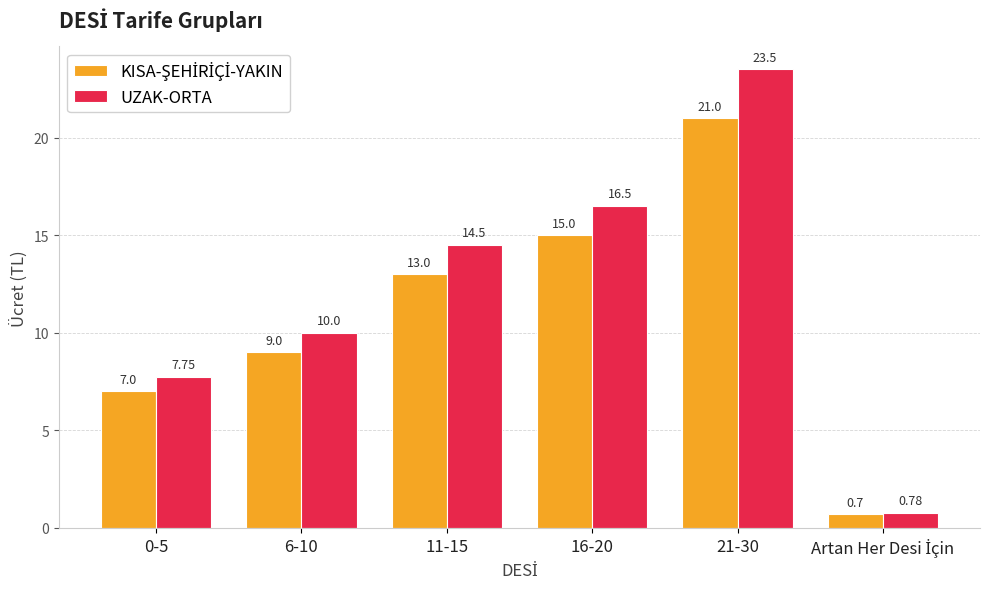

At which category is the sum across all series the highest?

21-30